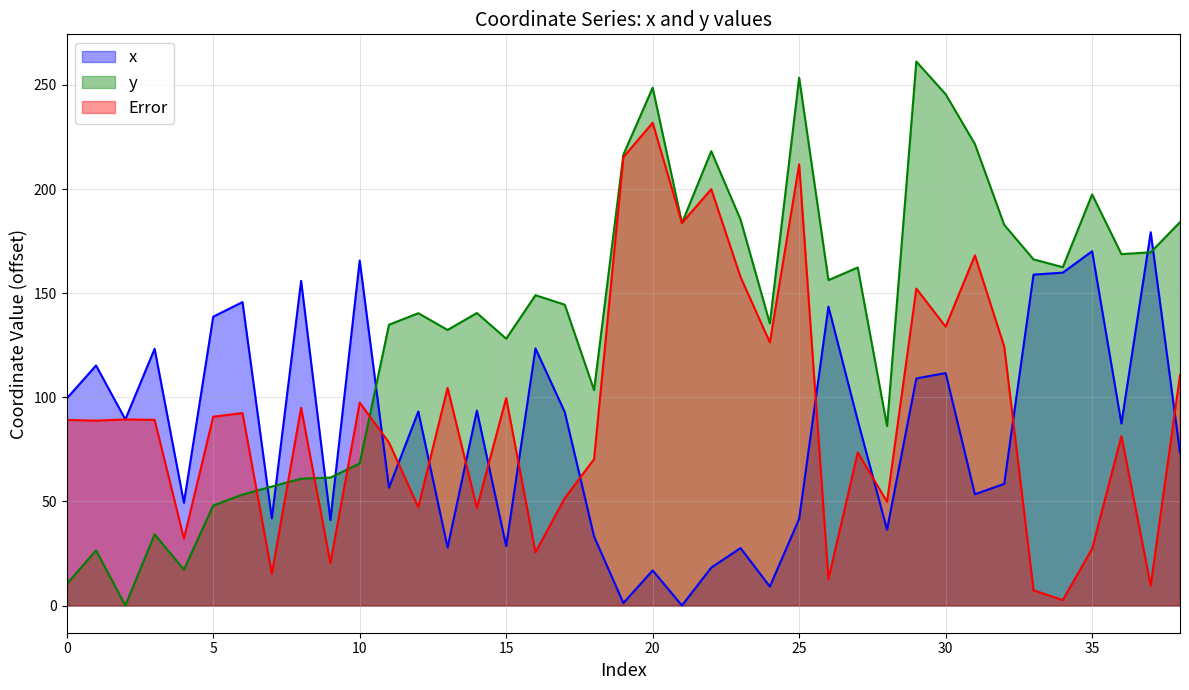

What is the minimum value for Error?

2.6